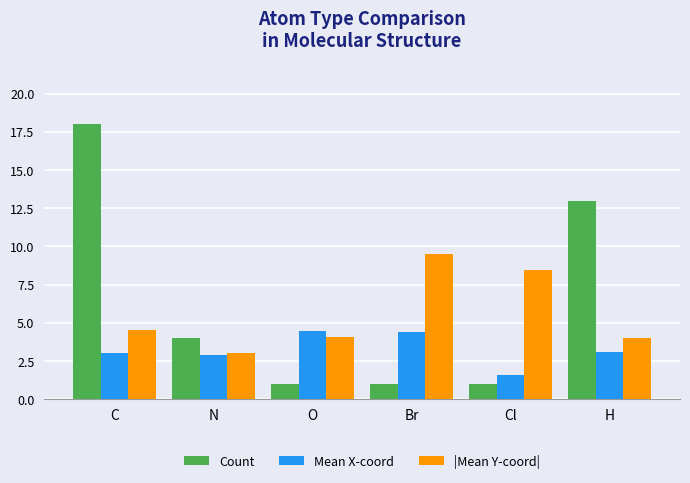

Where does the |Mean Y-coord| series first go above 4?

C